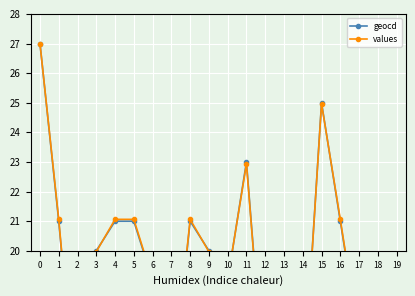

Reading left to right, extract all data points from this chart.

geocd: 0=27.0	1=21.0	2=14.0	3=20.0	4=21.0	5=21.0	6=19.0	7=15.0	8=21.0	9=20.0	10=19.0	11=23.0	12=15.0	13=16.0	14=15.0	15=25.0	16=21.0	17=17.0	18=14.0	19=12.0
values: 0=27.0	1=21.1	2=14.0	3=20.0	4=21.1	5=21.1	6=19.0	7=15.0	8=21.1	9=20.0	10=19.0	11=22.9	12=15.0	13=16.1	14=15.0	15=25.0	16=21.1	17=17.0	18=14.0	19=12.0